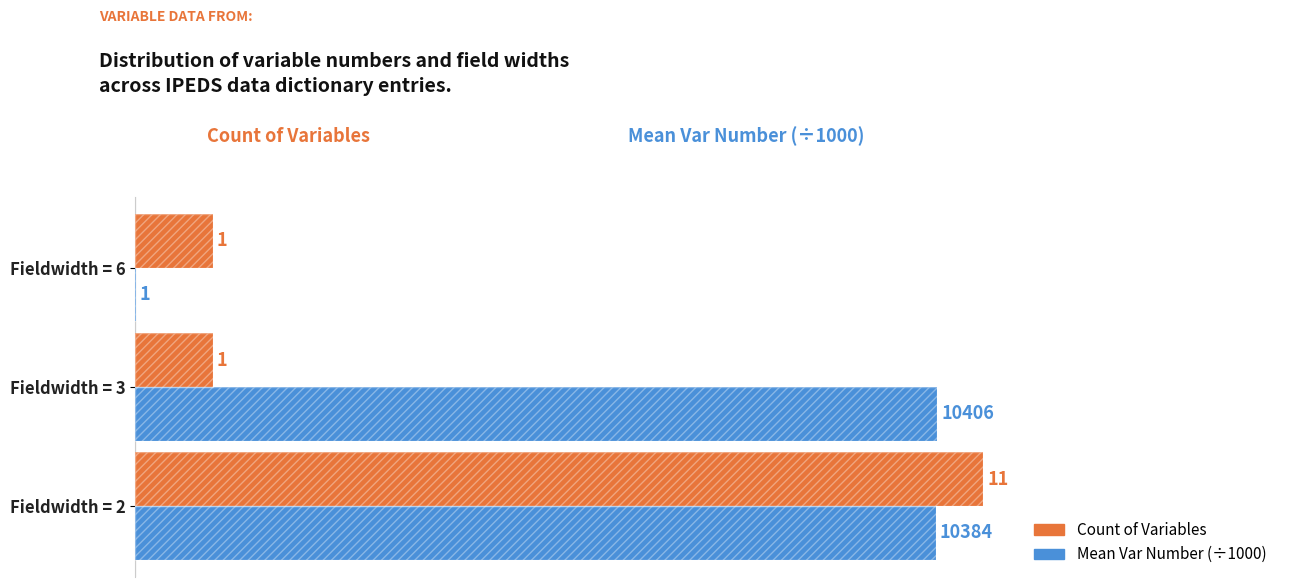

The Mean Var Number (÷1000) series shows 15.4 at 2. True or false?

False